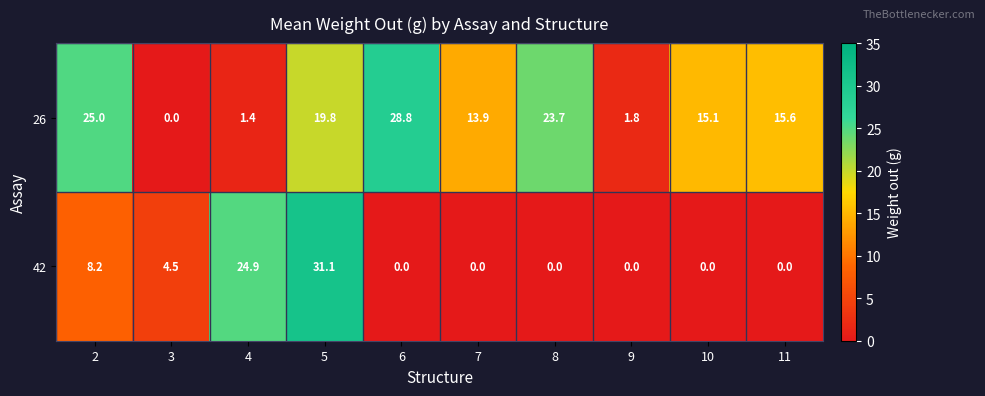

Which series changed the most between 6 and 11?

26